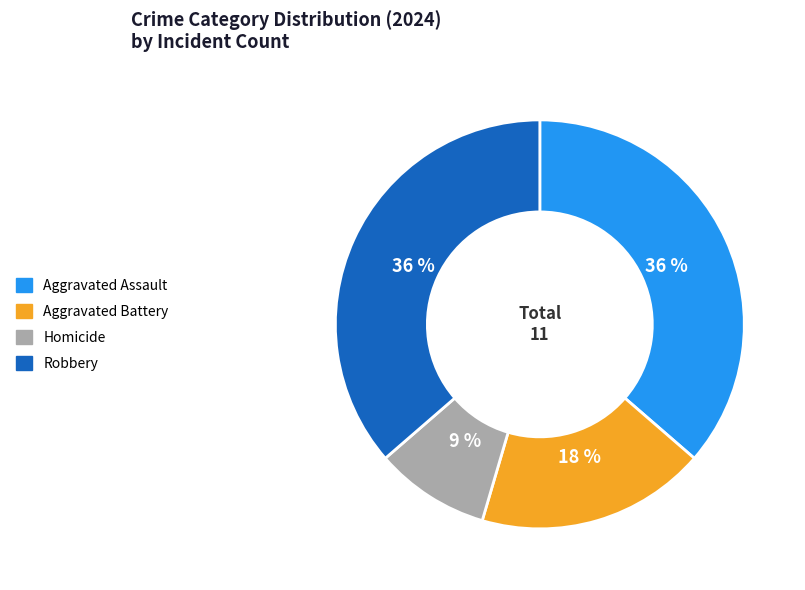

Which category has the smallest portion of the pie?

Homicide